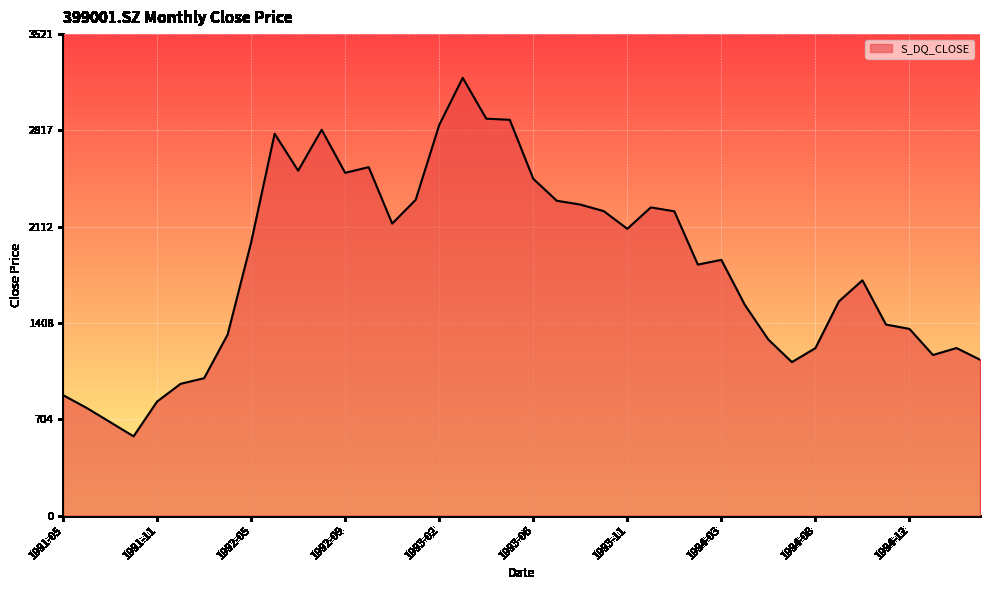

What is the greatest value displayed?

3201.5